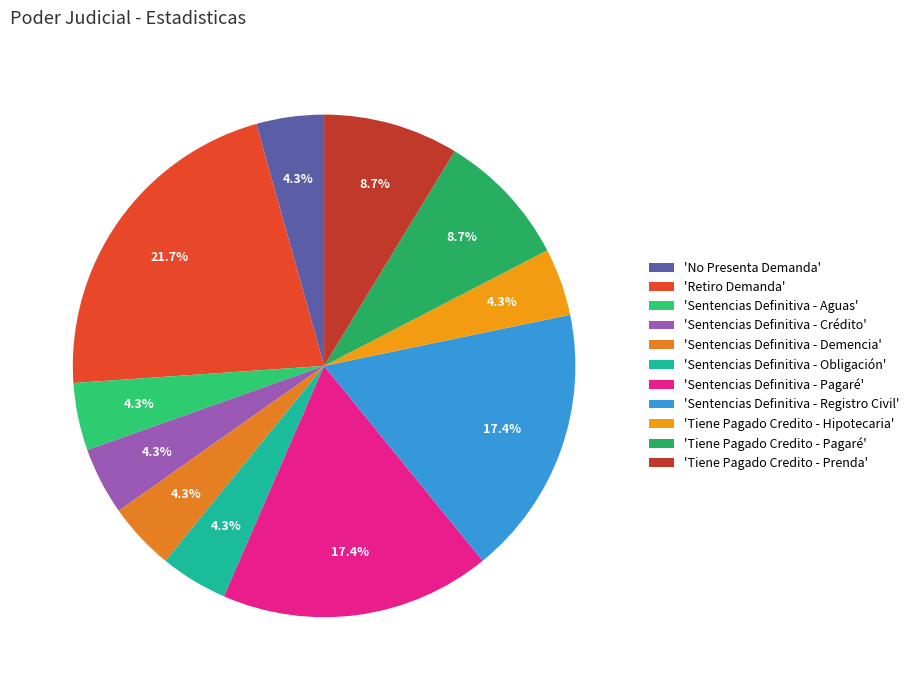

To the nearest percent, what is the average slice percentage?

9%